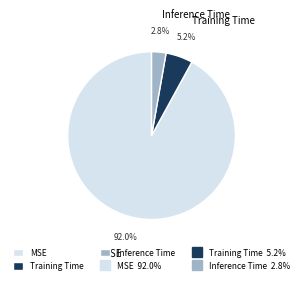

What percentage is the Inference Time slice, to the nearest percent?

3%